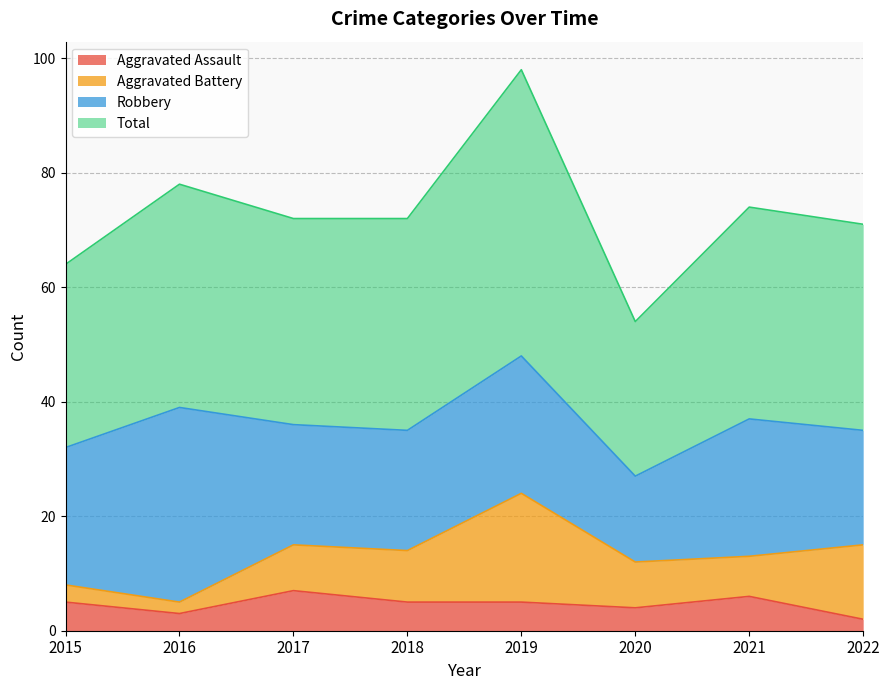

How many lines are shown in the chart?

4